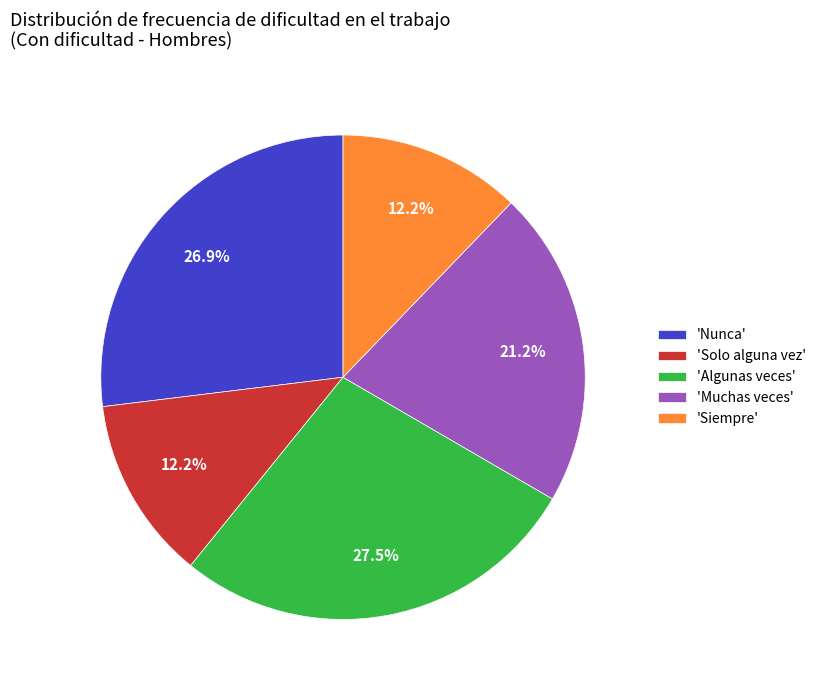

Is 'Algunas veces' the majority of the pie?

No